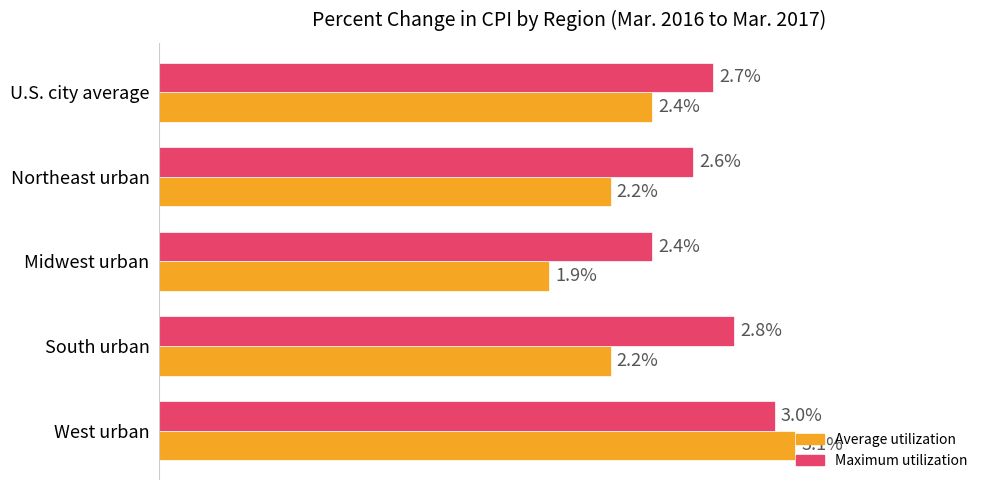

Which label corresponds to the largest value in the chart?

West urban